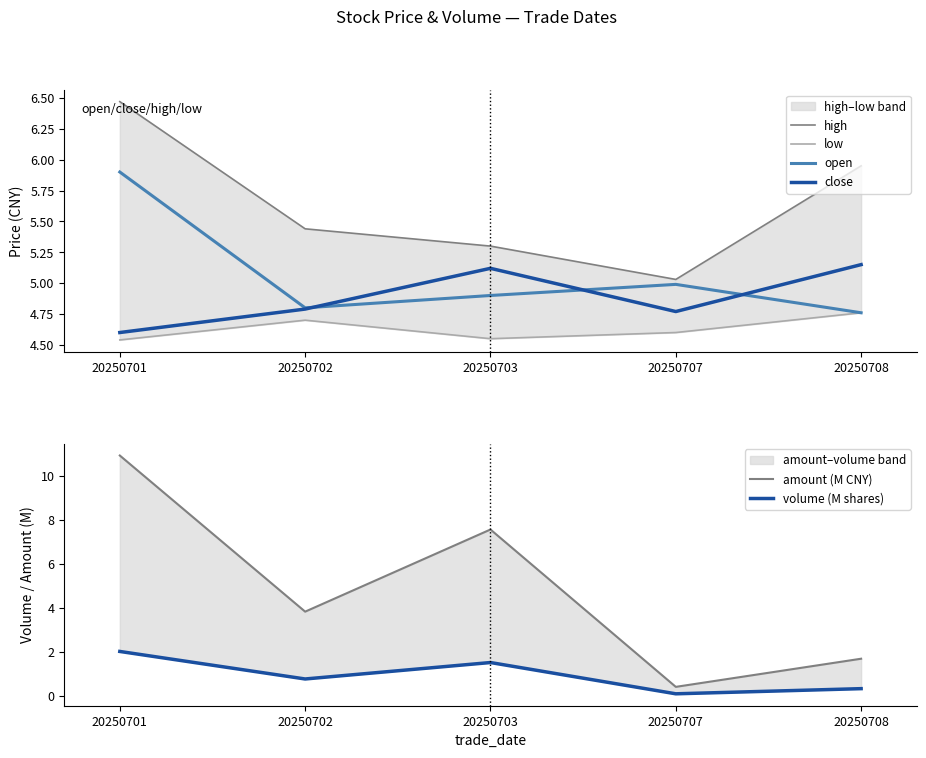

Reading right to left, list all the values displayed in this chart.

high: 6.0	5.0	5.3	5.4	6.5
low: 4.8	4.6	4.5	4.7	4.5
open: 4.8	5.0	4.9	4.8	5.9
close: 5.2	4.8	5.1	4.8	4.6
amount (M CNY): 1.7	0.4	7.6	3.8	10.9
volume (M shares): 0.3	0.1	1.5	0.8	2.0